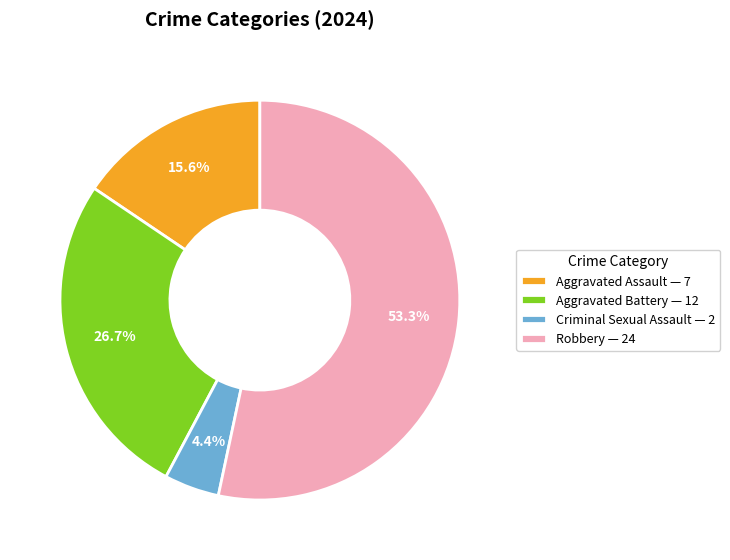

Rank the categories by value from lowest to highest.

Criminal Sexual Assault — 2, Aggravated Assault — 7, Aggravated Battery — 12, Robbery — 24